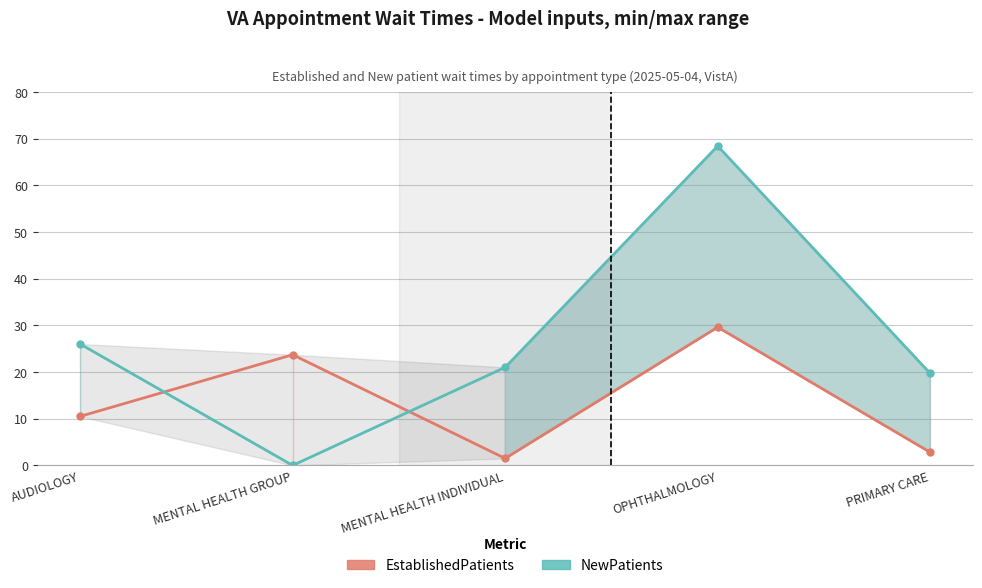

How many values in the NewPatients series are below 21?

2